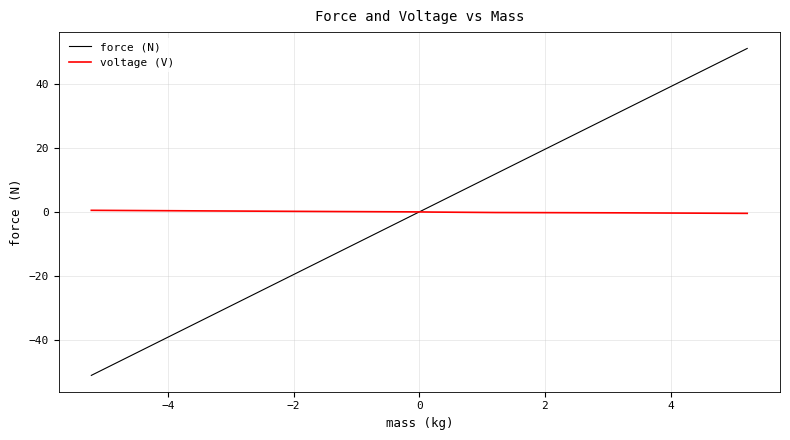

Rank the series by their maximum value, from highest to lowest.

force (N), voltage (V)